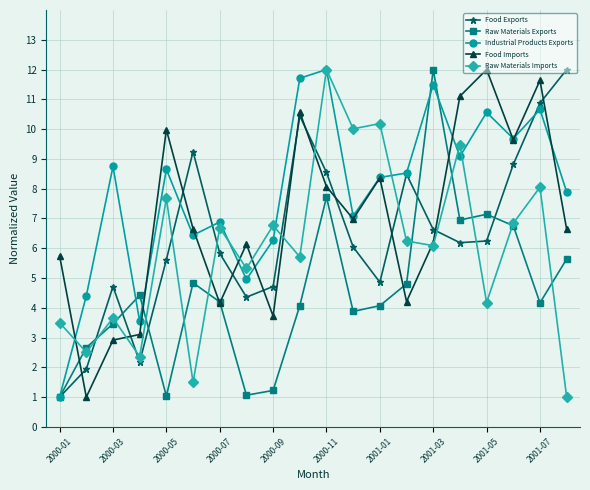

Which series has the largest total across all categories?

Industrial Products Exports